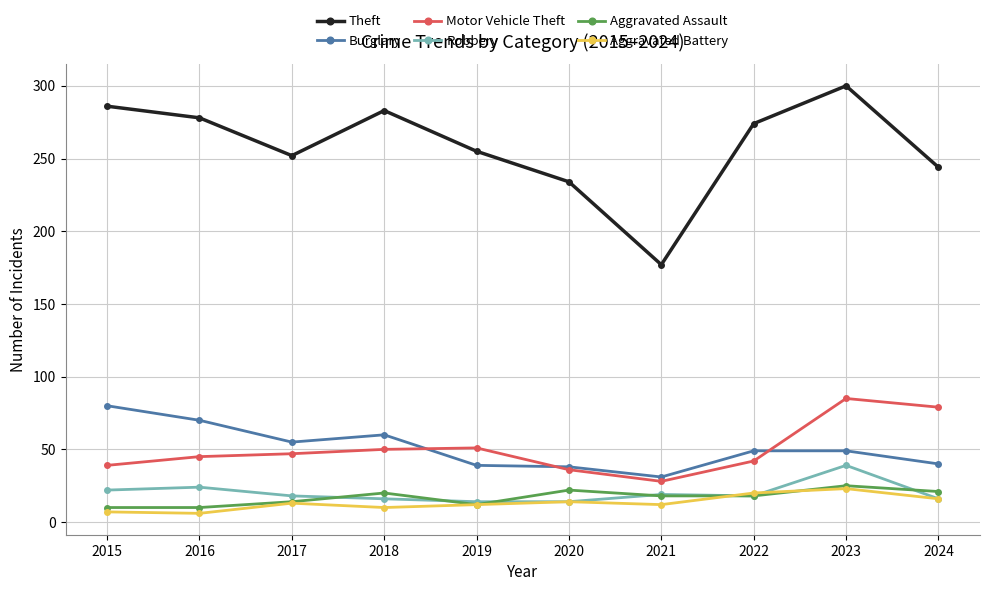

Is it true that Aggravated Battery equals 13 at 2017?

True